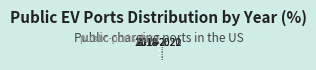

Do 2022 and 2015 together represent more than half of the pie?

No